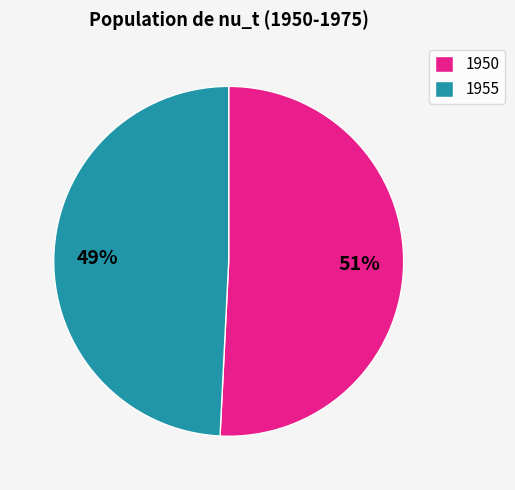

Combined, do 1950 and 1955 account for over 50%?

Yes